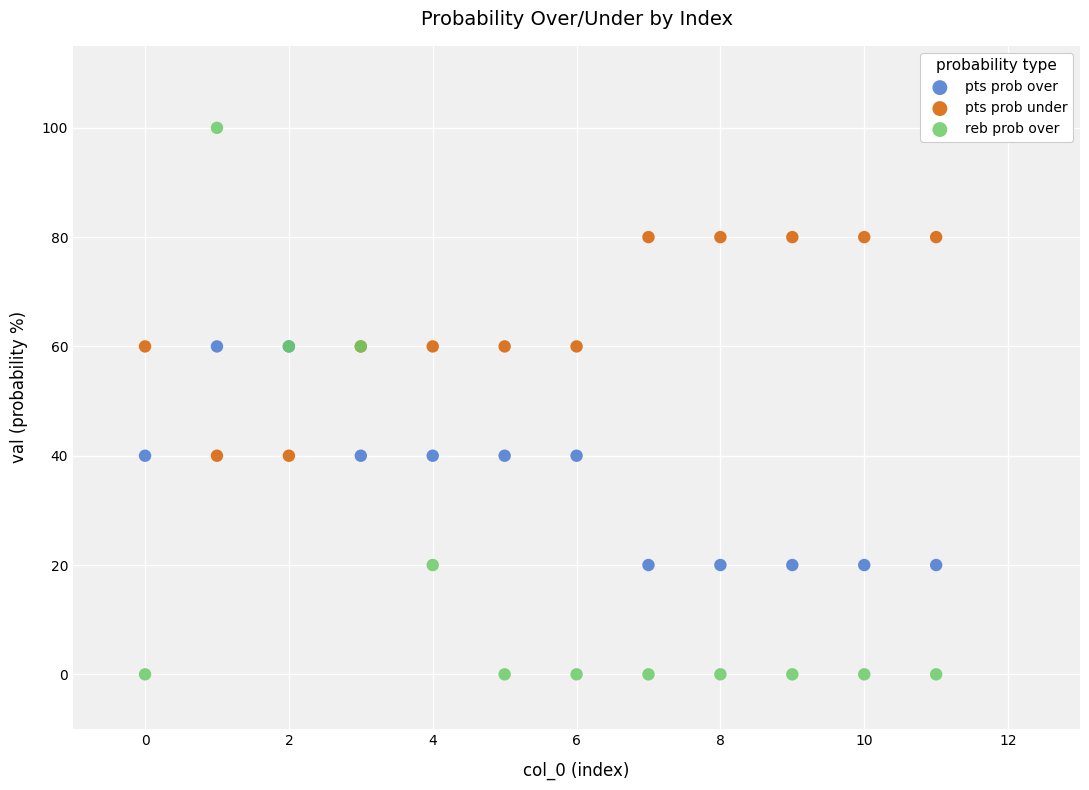

Which series contains the highest Y value?

reb prob over